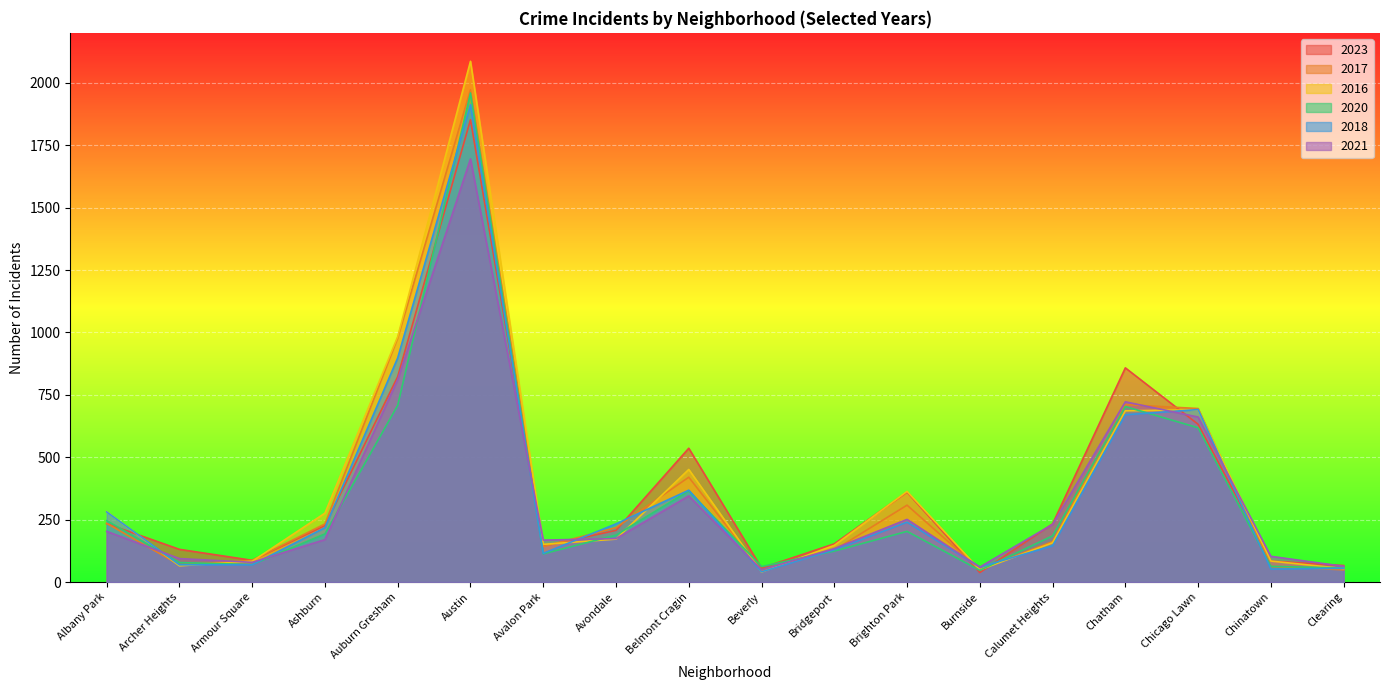

What is the label of the 7th point from the left?

Avalon Park